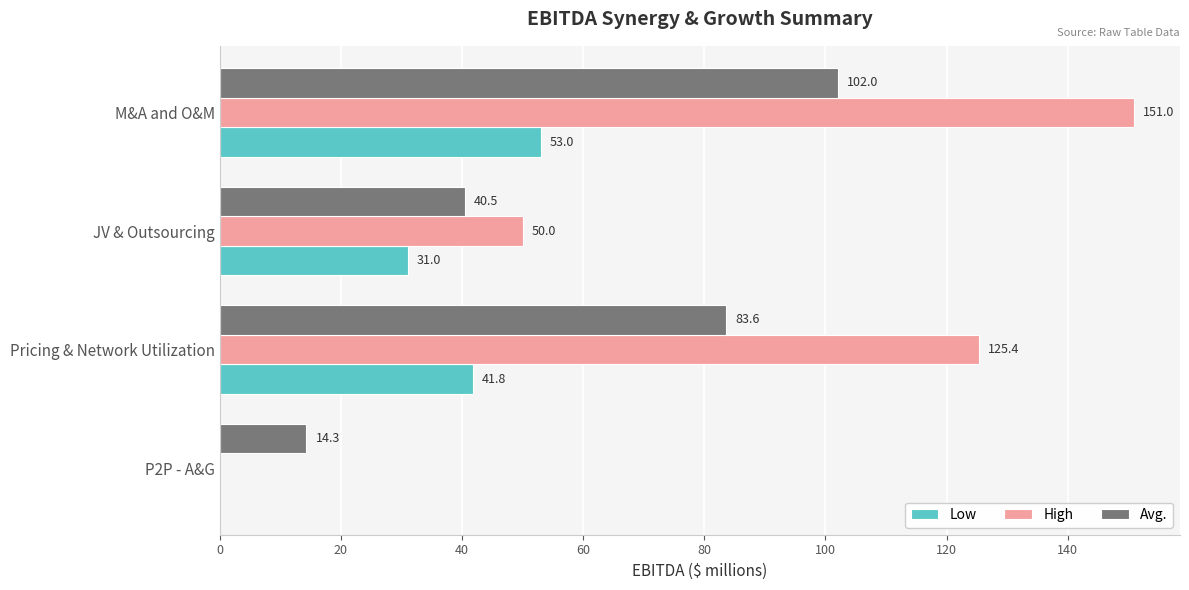

How many values in High are above zero?

3